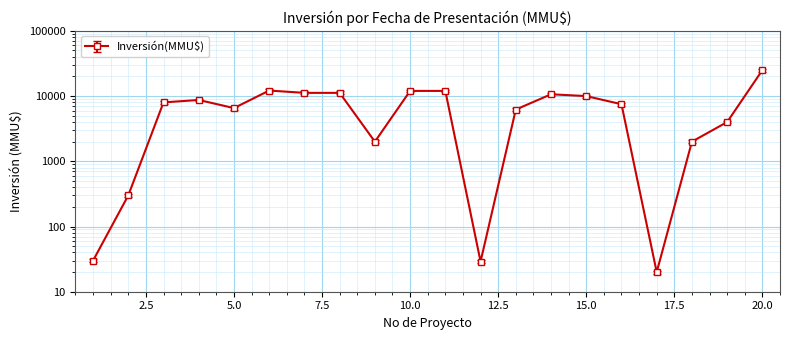

Is it true that the value at 10.0 is 16952?

False